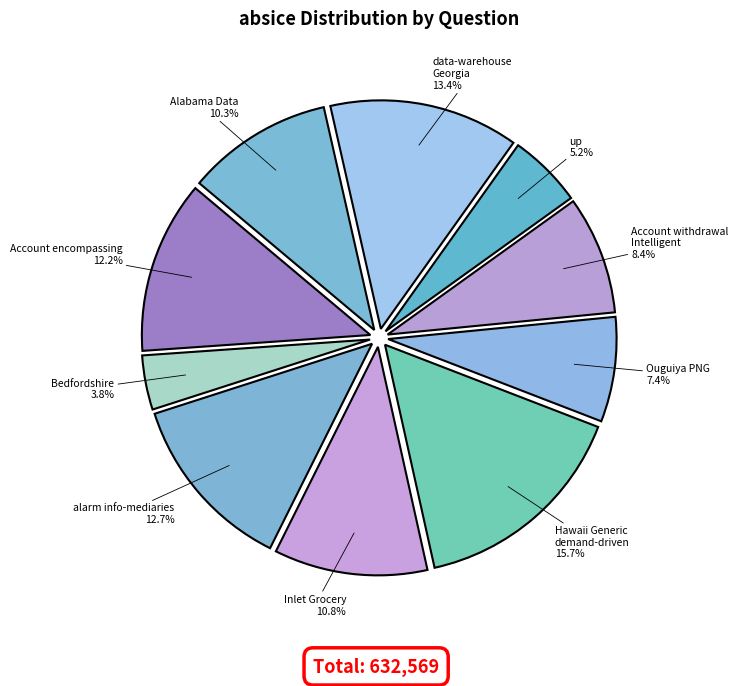

How many slices are in this pie chart?

10